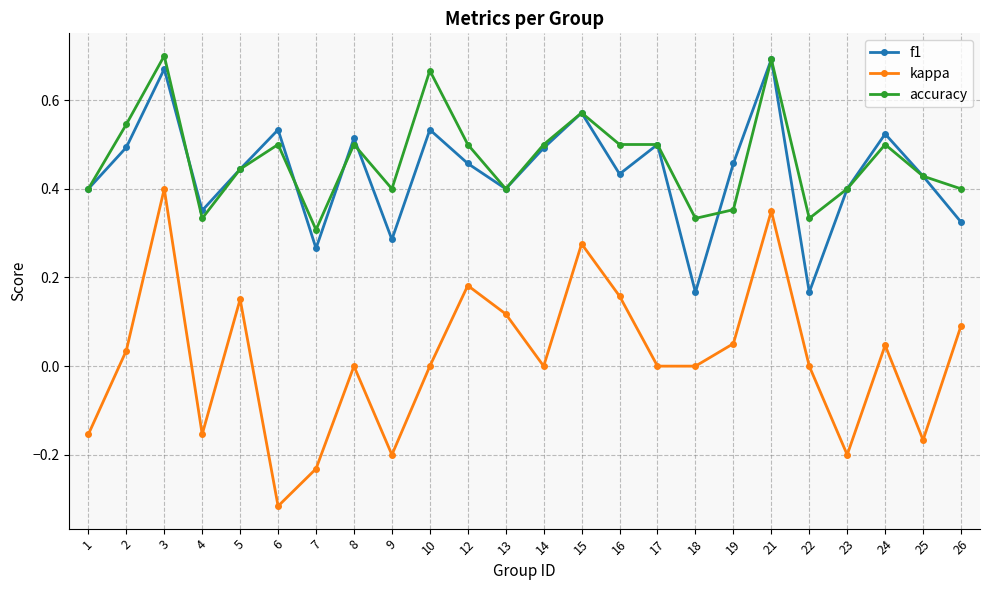

True or false: kappa has a value of 0.0 at 14.

True